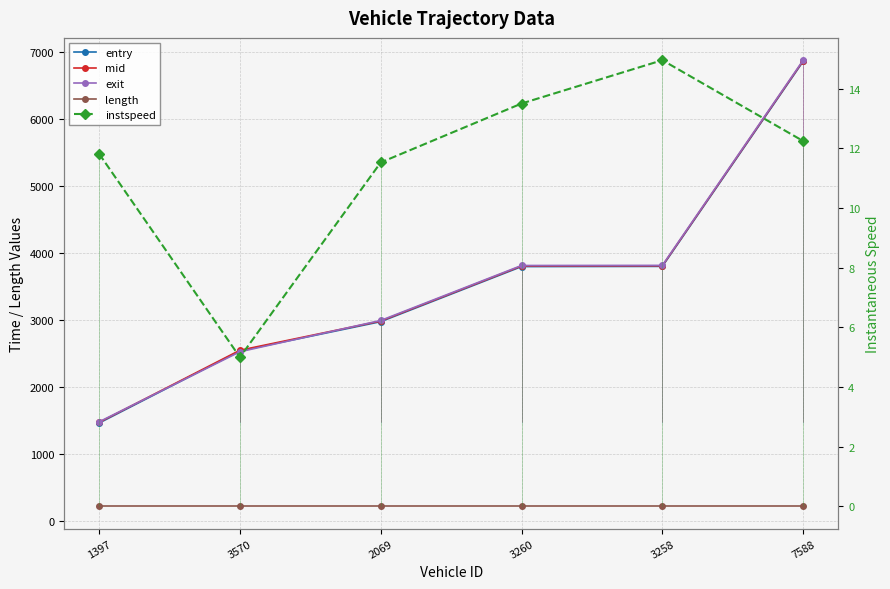

Which series has the largest total across all categories?

exit